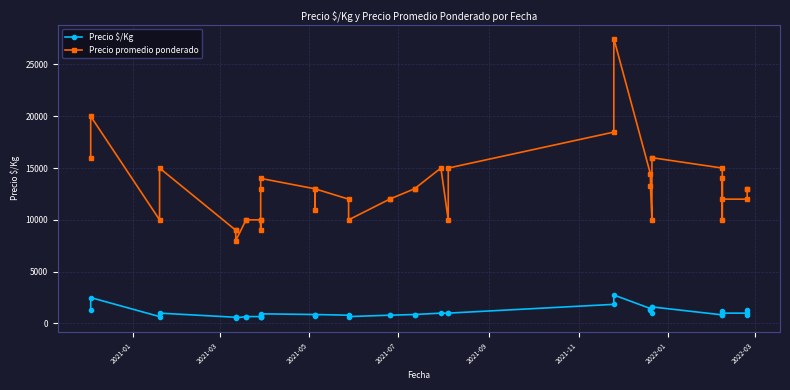

List the series in order of their peak value, highest first.

Precio promedio ponderado, Precio $/Kg